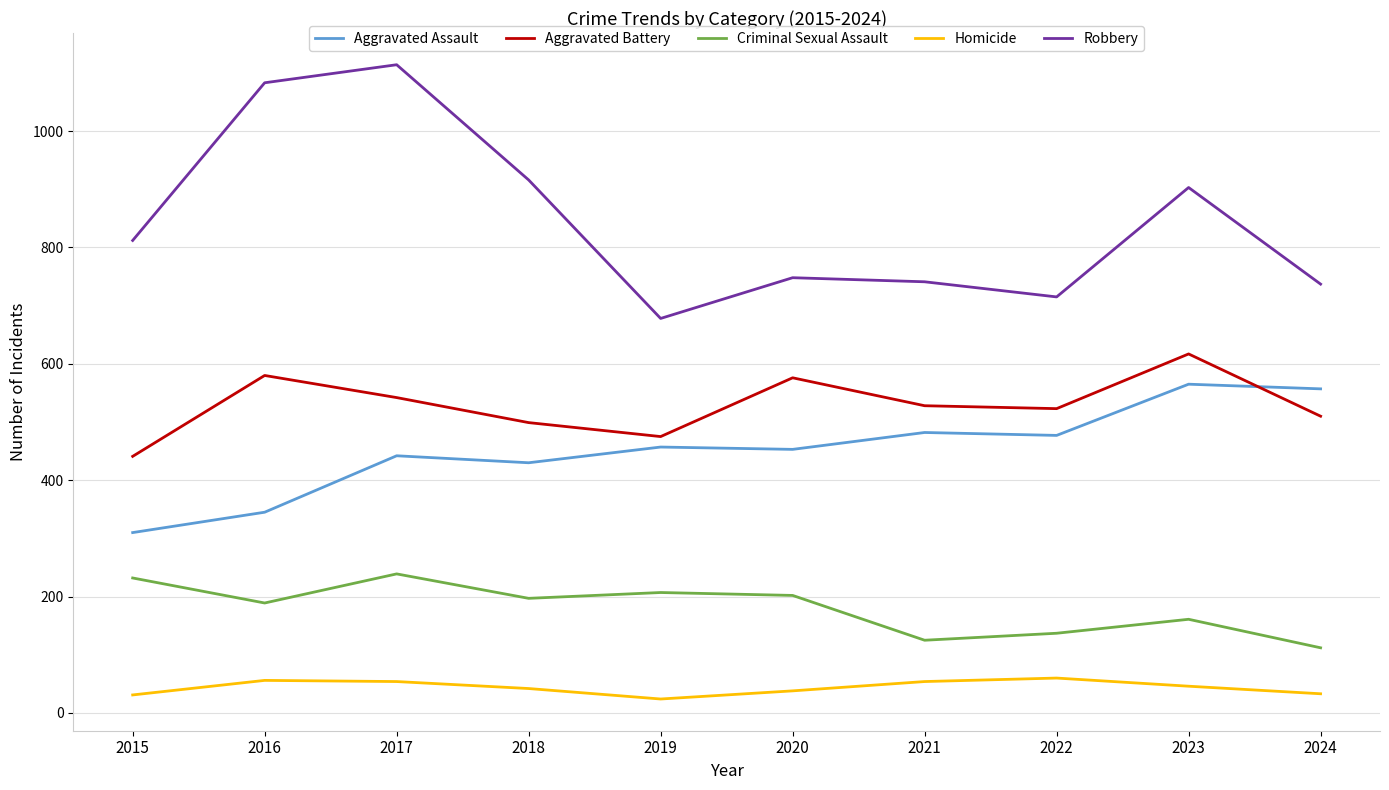

List the series in order of their peak value, highest first.

Robbery, Aggravated Battery, Aggravated Assault, Criminal Sexual Assault, Homicide